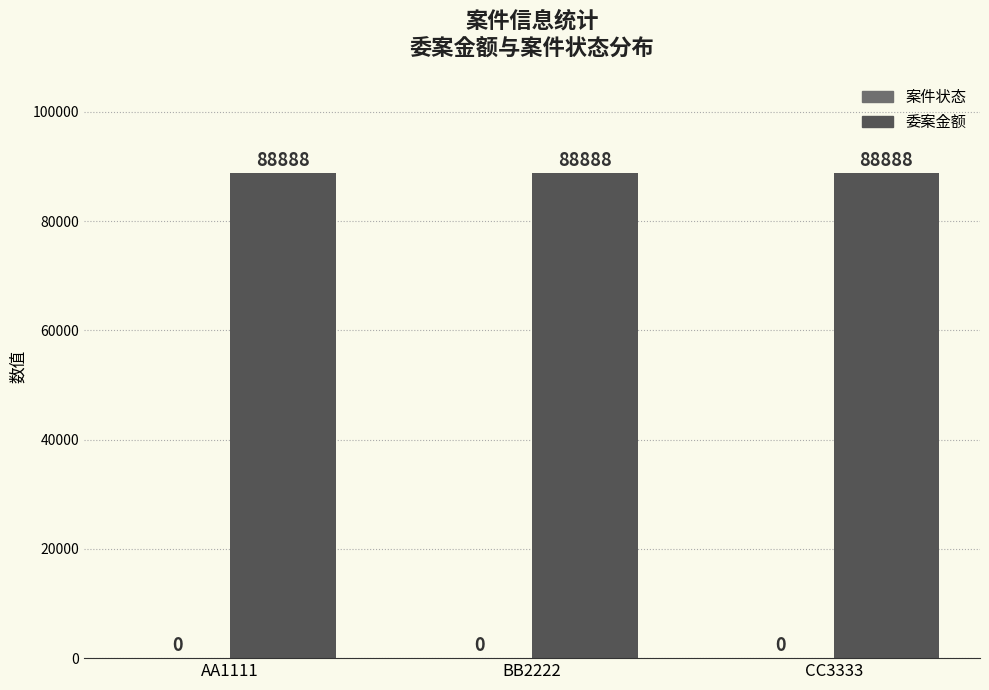

Reading left to right, extract all data points from this chart.

案件状态: 0	0	0
委案金额: 88888	88888	88888